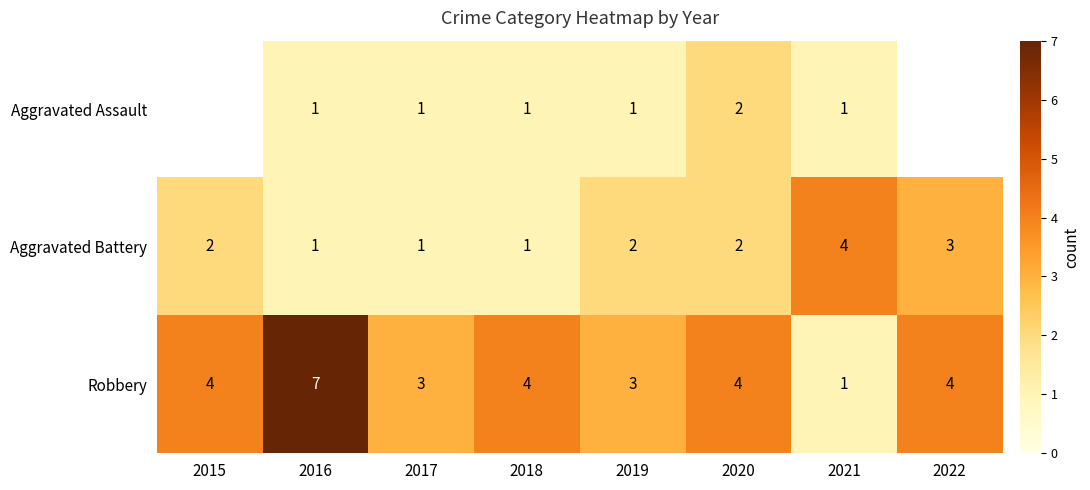

Count the number of categories in the chart.

8